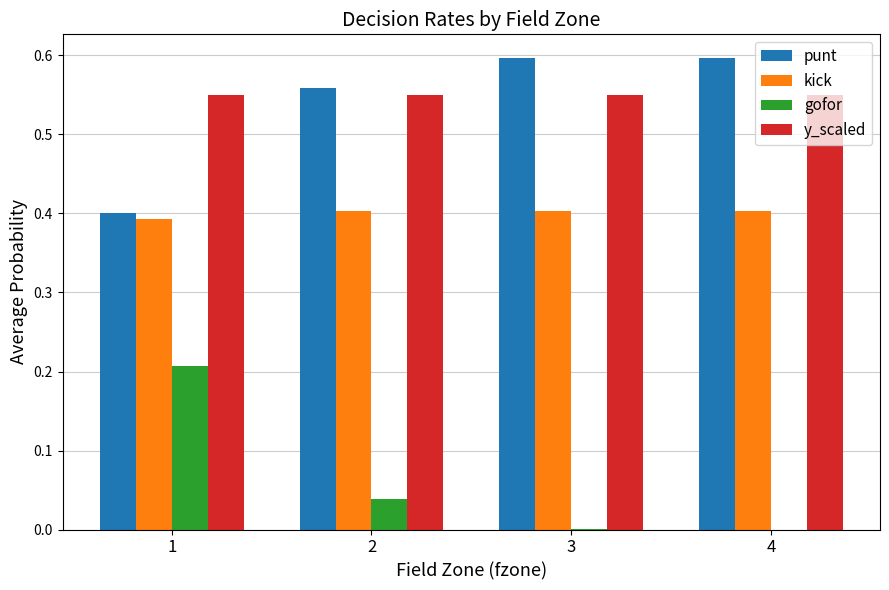

What is the total value across all series at 4?

1.6